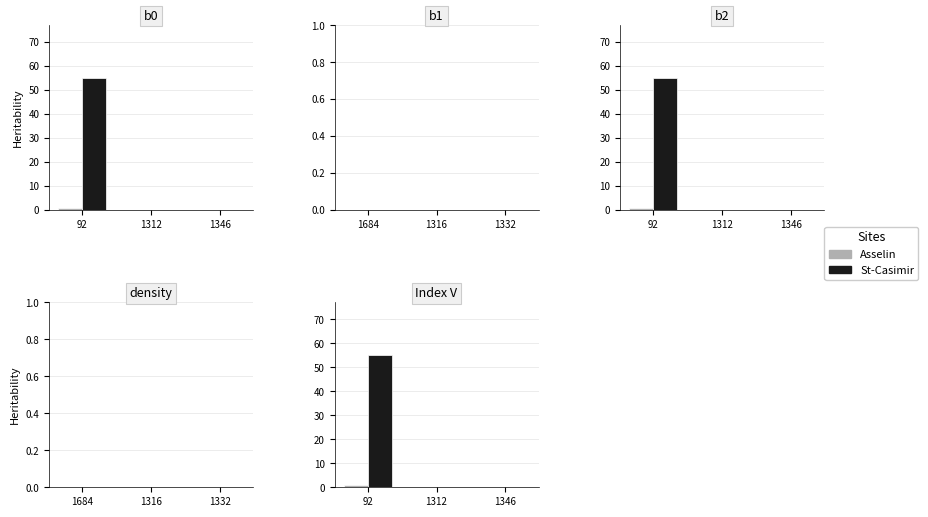

Are the bars grouped side by side (vs. stacked)?

Yes